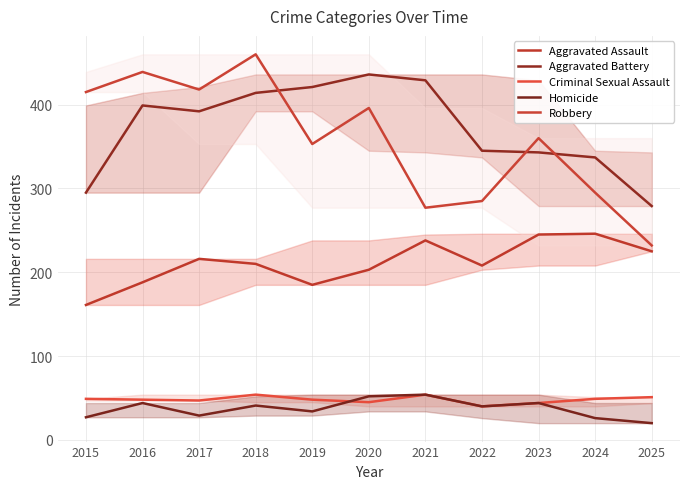

List the labels in order of Criminal Sexual Assault value, smallest first.

2022, 2023, 2020, 2017, 2016, 2019, 2015, 2024, 2025, 2018, 2021